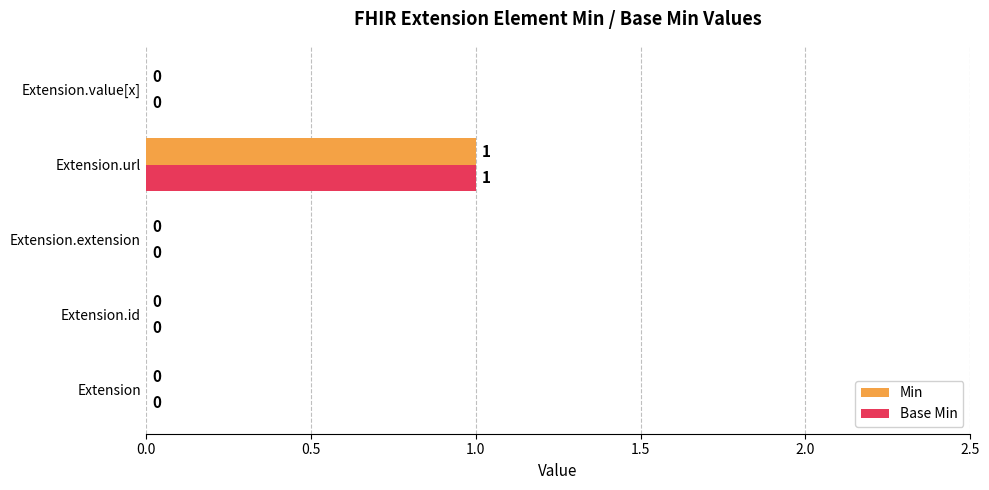

At which label does Base Min reach its peak?

Extension.url